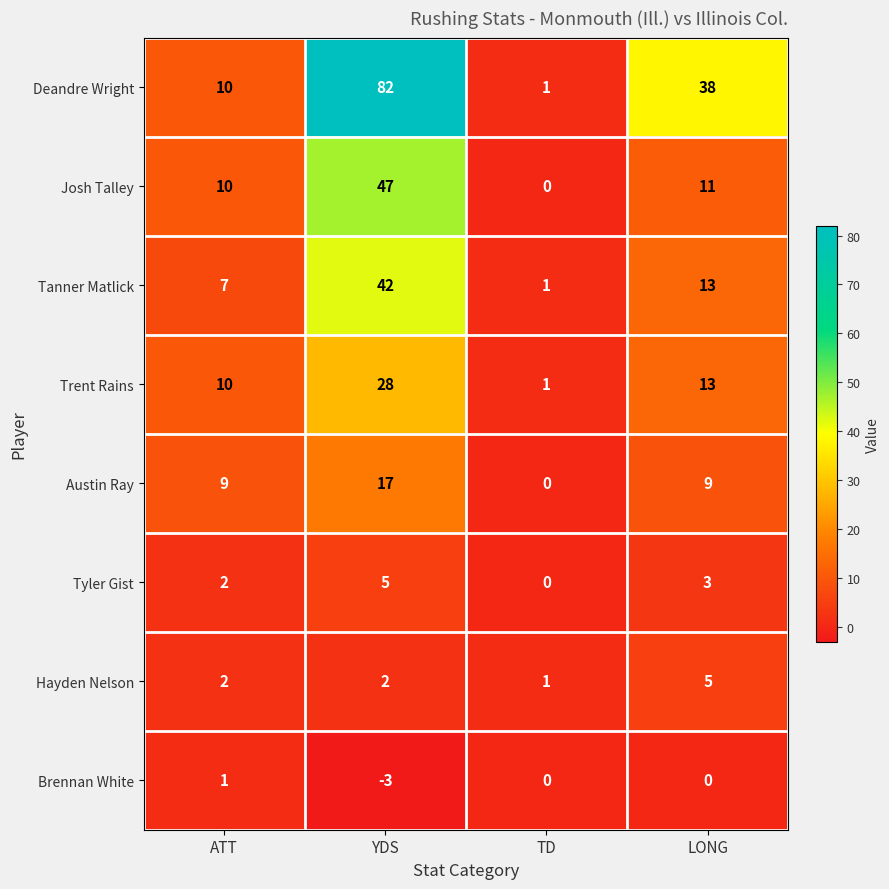

What is the difference between the Tanner Matlick values at ATT and YDS?

35